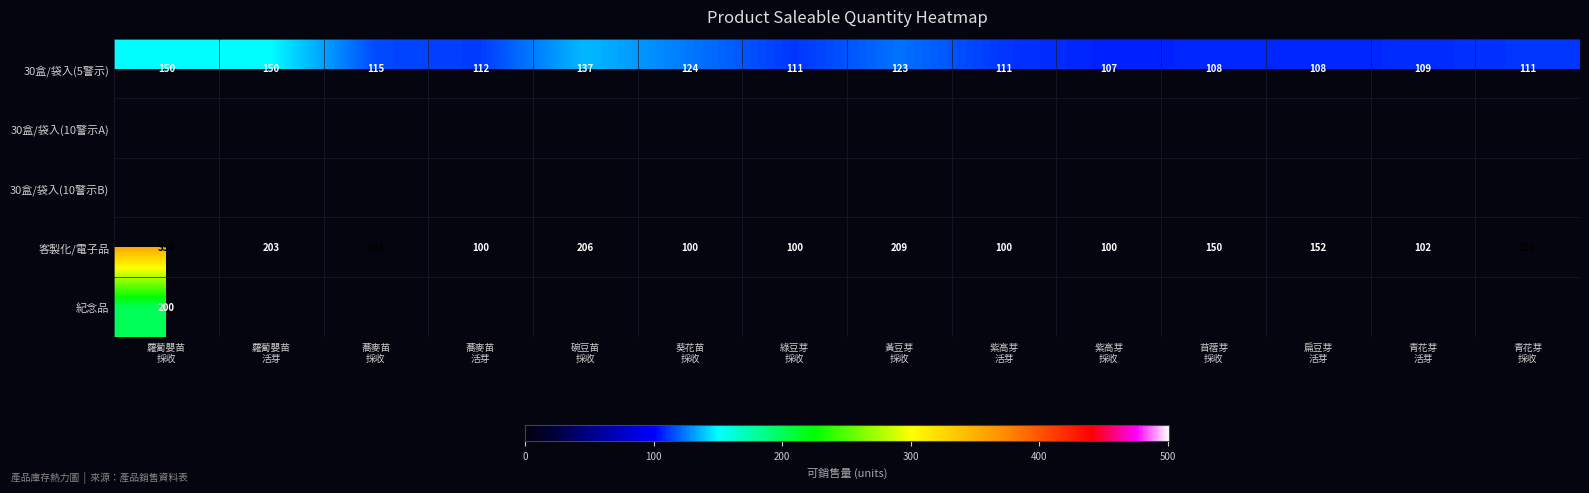

What is the minimum value for 30盒/袋入(5警示)?

107